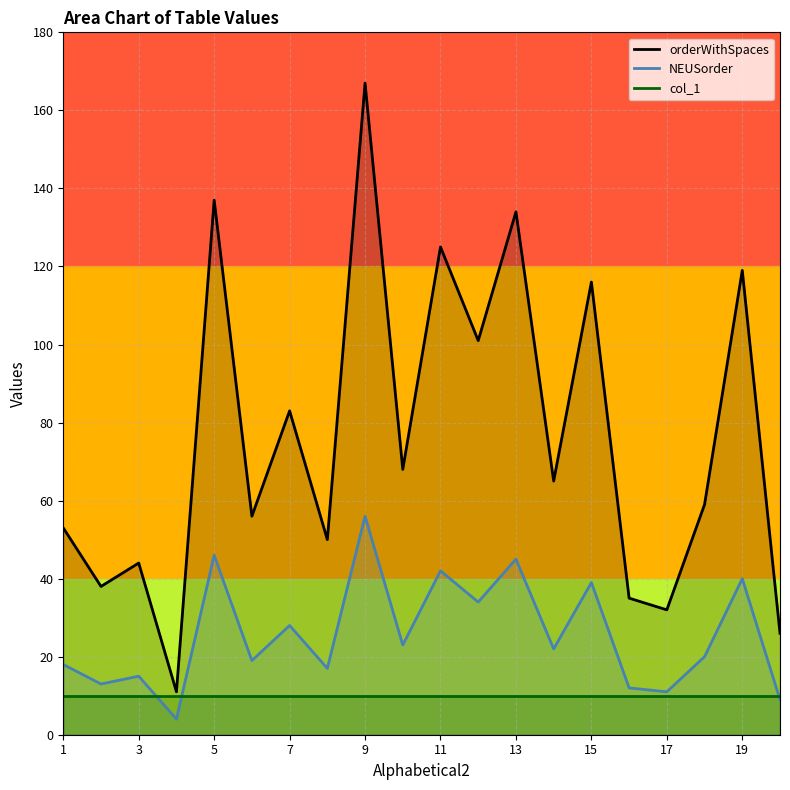

In orderWithSpaces_line, how many points are lower than both neighbors (excluding endpoints)?

8